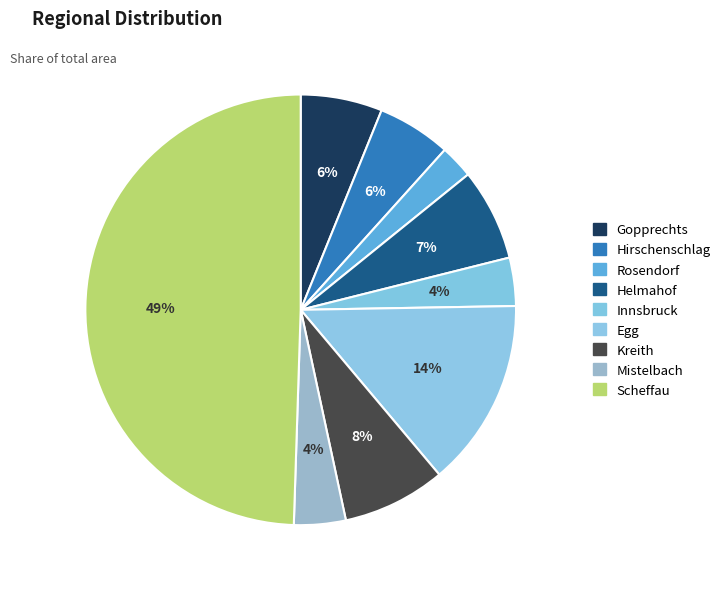

True or false: Helmahof accounts for 7% of the total.

True